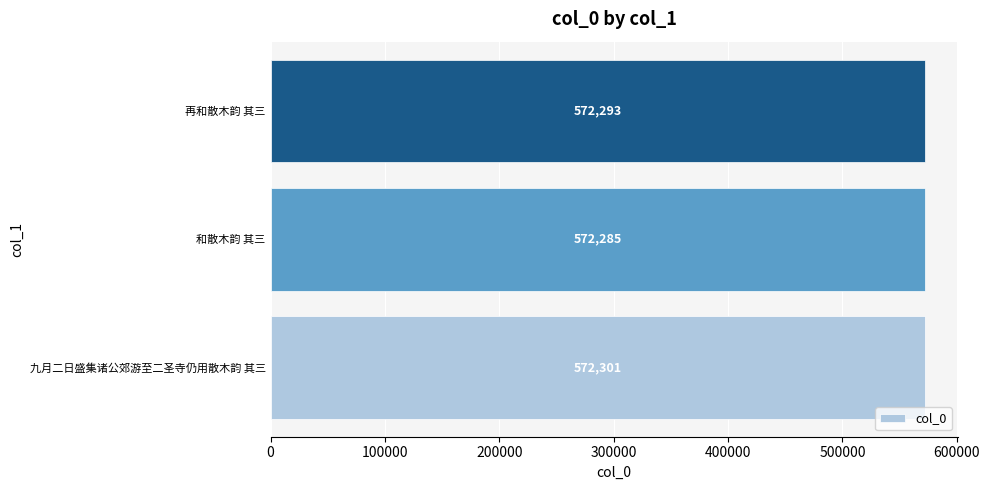

True or false: the data shows 572301 at 九月二日盛集诸公郊游至二圣寺仍用散木韵 其三.

True